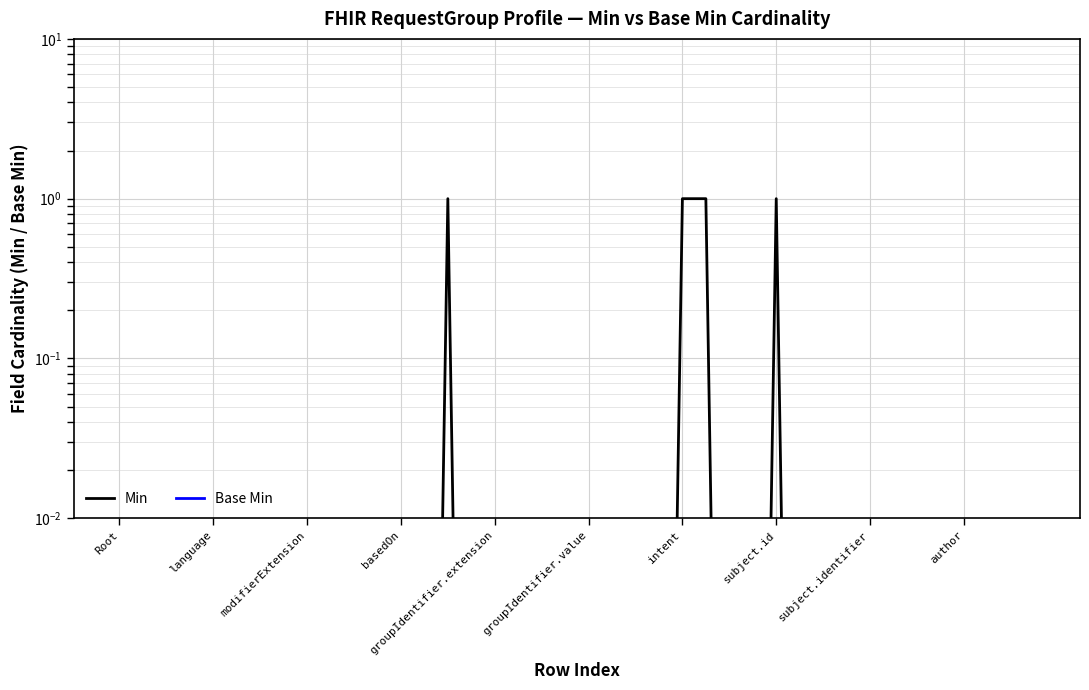

List the series in order of their overall mean, lowest first.

Base Min, Min